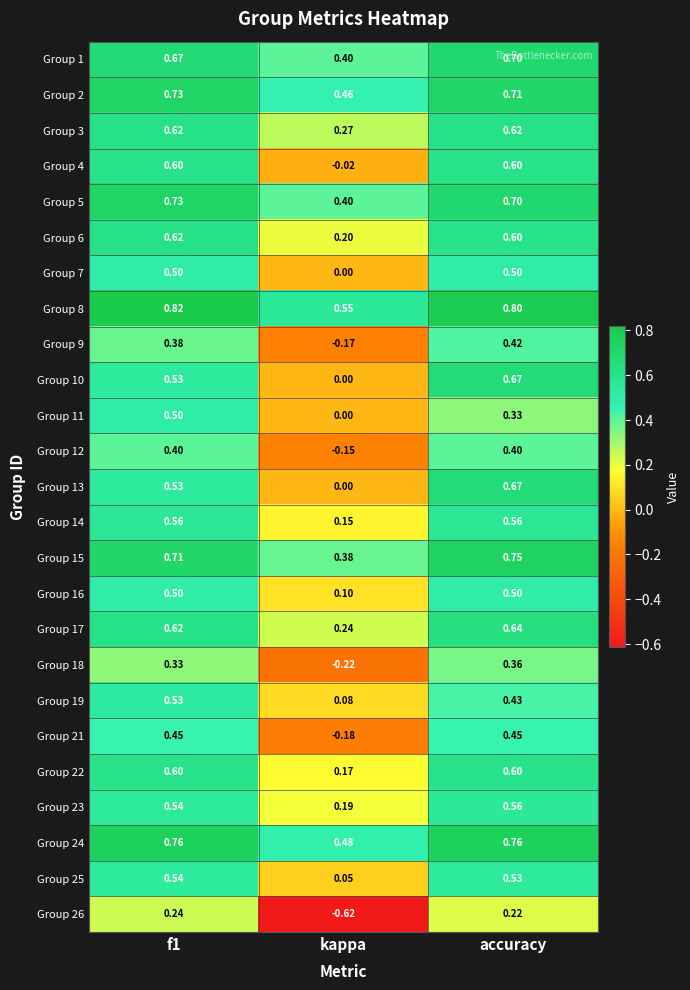

Which category has the lowest value in the Group 9 series?

kappa